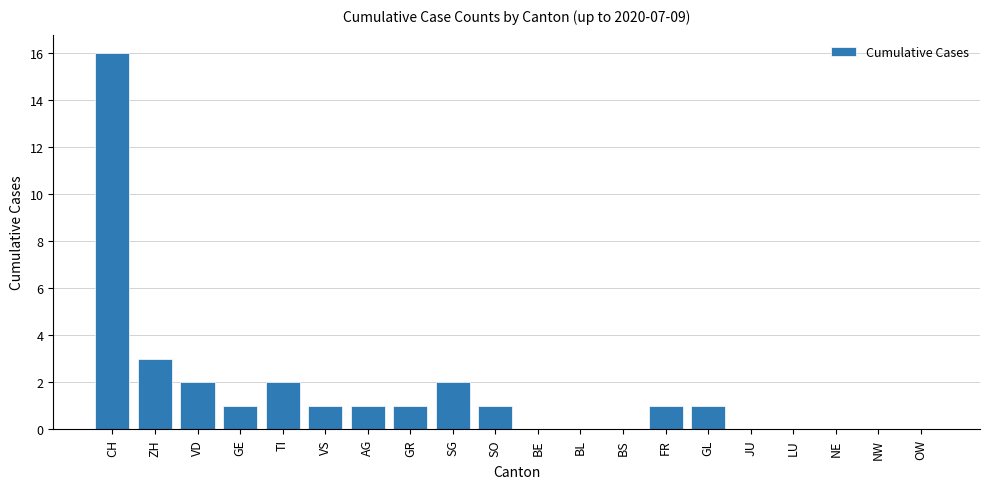

What is the sum of all values?

32